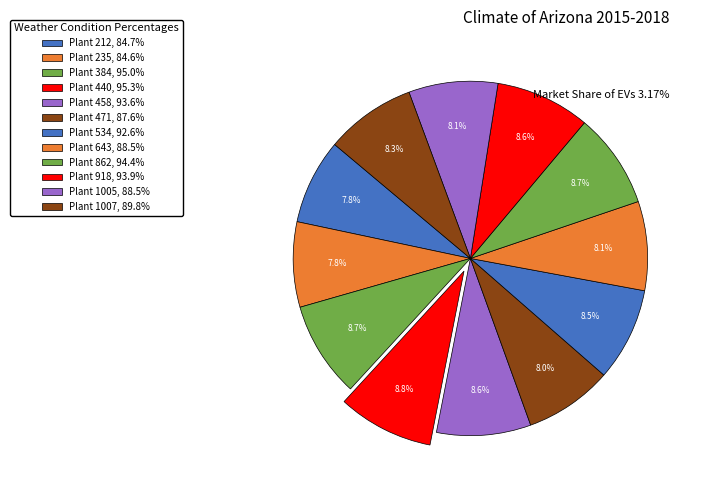

What percentage is the Plant 534 slice, to the nearest percent?

9%